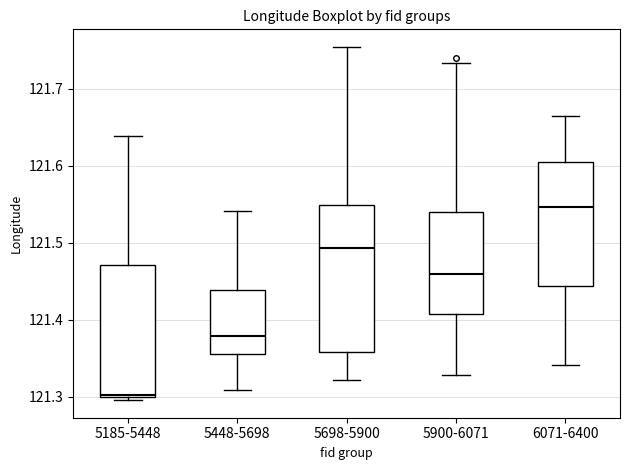

Reading left to right, transcribe this box plot: for each box, give where its median line is, the range the box spans, and where its two whiskers end, as read against the y-axis. The values are not printed on the chart, so give them approximately, as read against the axis.

5185-5448: median 121.30 (just above the box's lower edge), box 121.30 to 121.47, whiskers 121.30 (just below the box's lower edge) to 121.64
5448-5698: median 121.38, box 121.36 to 121.44, whiskers 121.31 to 121.54
5698-5900: median 121.49, box 121.36 to 121.55, whiskers 121.32 to 121.75
5900-6071: median 121.46, box 121.41 to 121.54, whiskers 121.33 to 121.73
6071-6400: median 121.55, box 121.44 to 121.61, whiskers 121.34 to 121.66